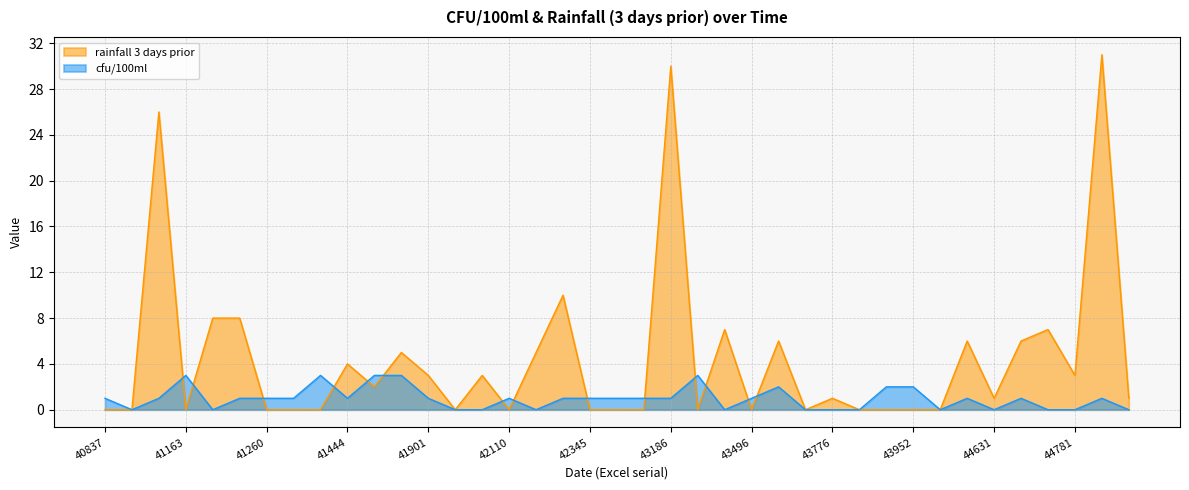

At which label does cfu/100ml reach its minimum?

40861